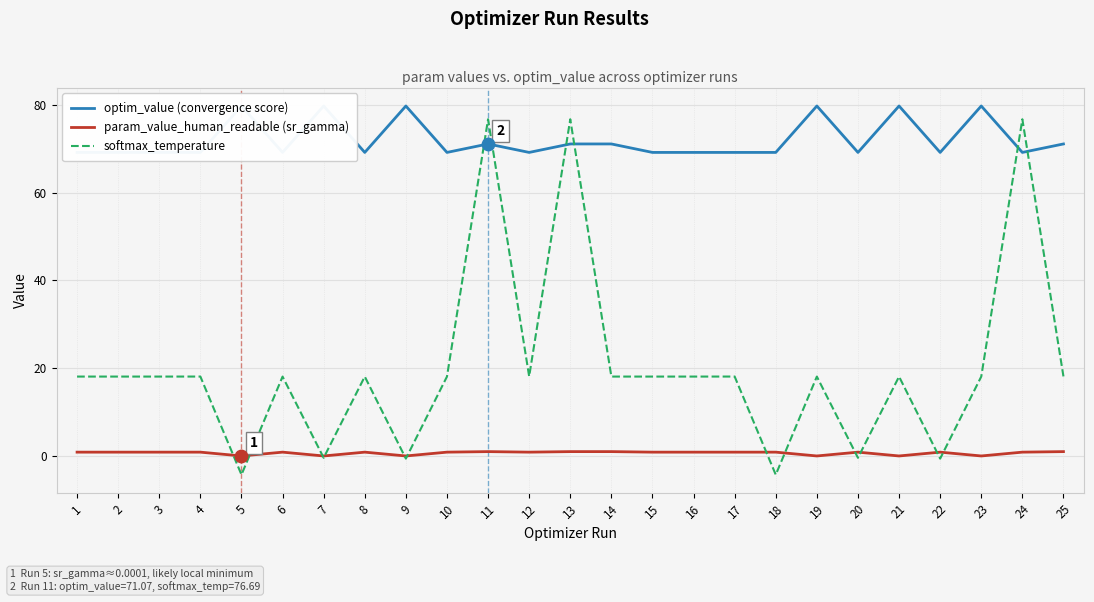

Which series contains the highest Y value?

optim_value (convergence score)